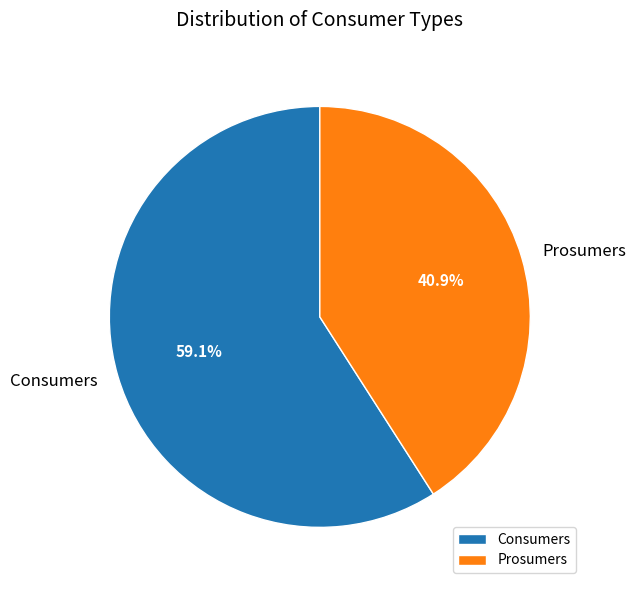

True or false: Prosumers accounts for 41% of the total.

True